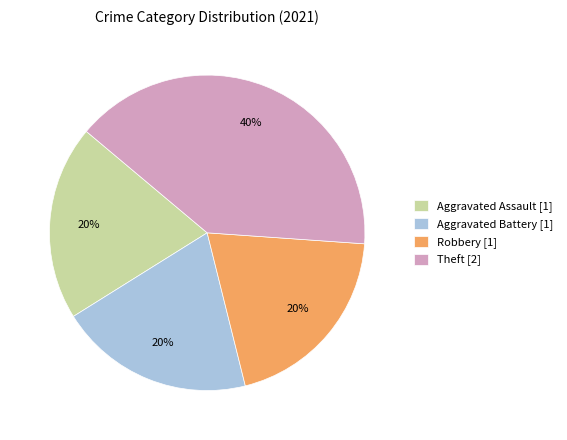

Count the number of slices in the pie.

4